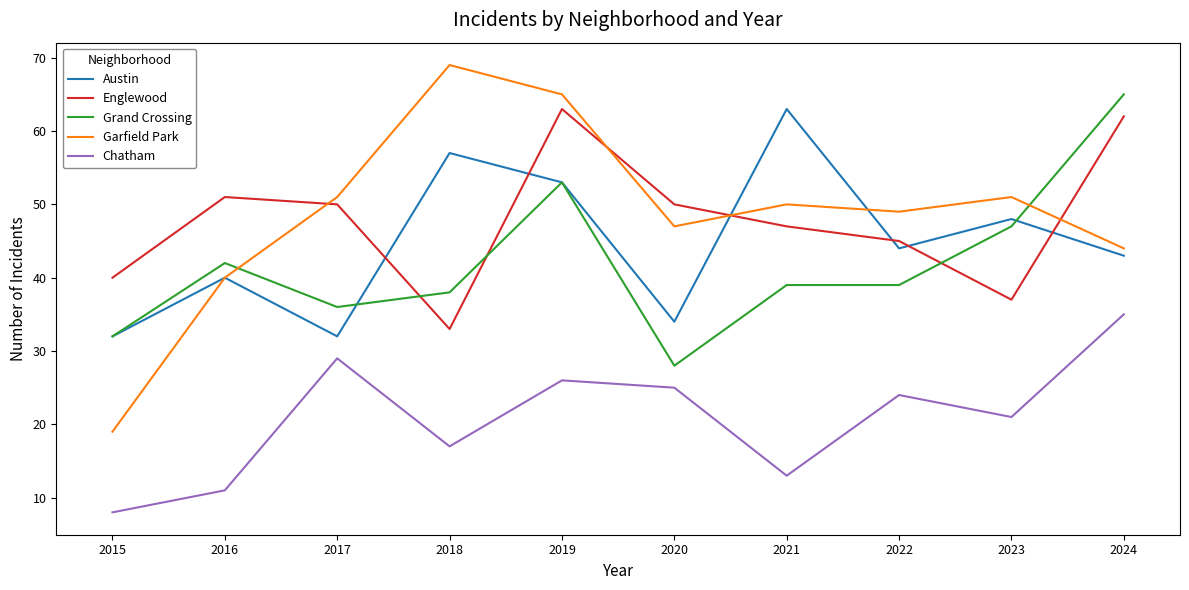

True or false: Chatham and Garfield Park cross at least once.

False